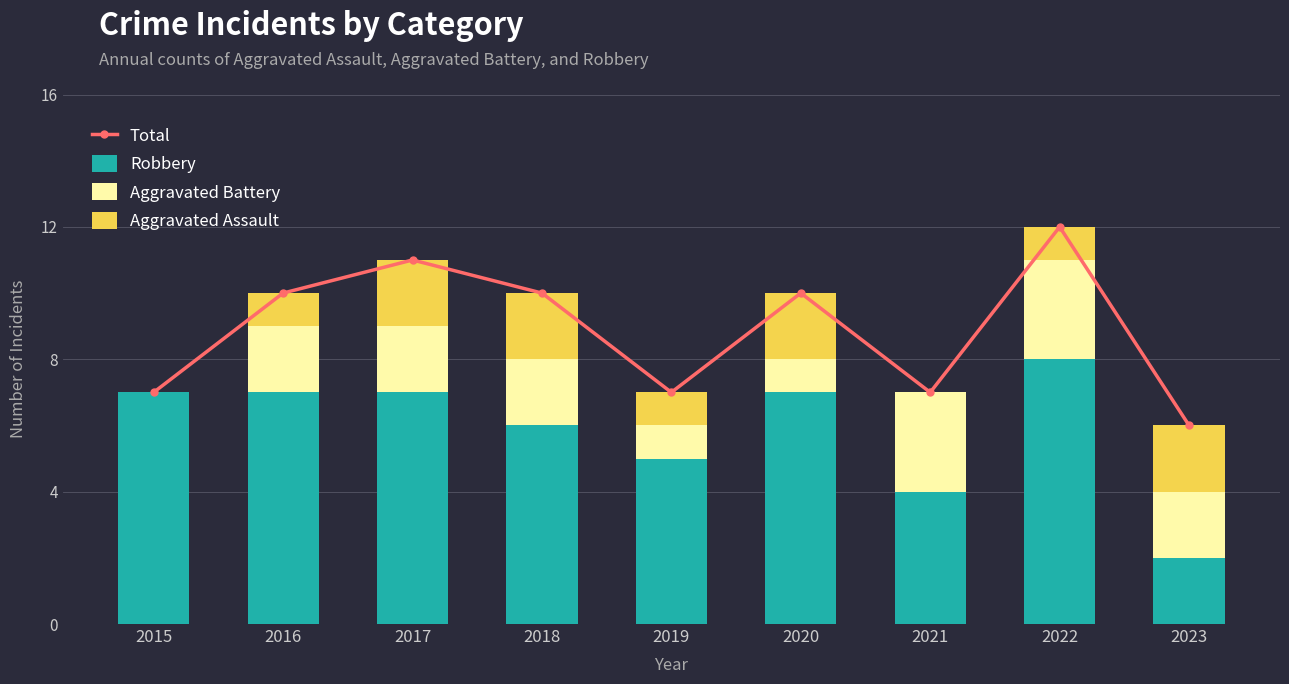

Reading right to left, transcribe all the data shown in this chart.

Total: 2023=6	2022=12	2021=7	2020=10	2019=7	2018=10	2017=11	2016=10	2015=7
Robbery: 2023=2	2022=8	2021=4	2020=7	2019=5	2018=6	2017=7	2016=7	2015=7
Aggravated Battery: 2023=2	2022=3	2021=3	2020=1	2019=1	2018=2	2017=2	2016=2	2015=0
Aggravated Assault: 2023=2	2022=1	2021=0	2020=2	2019=1	2018=2	2017=2	2016=1	2015=0